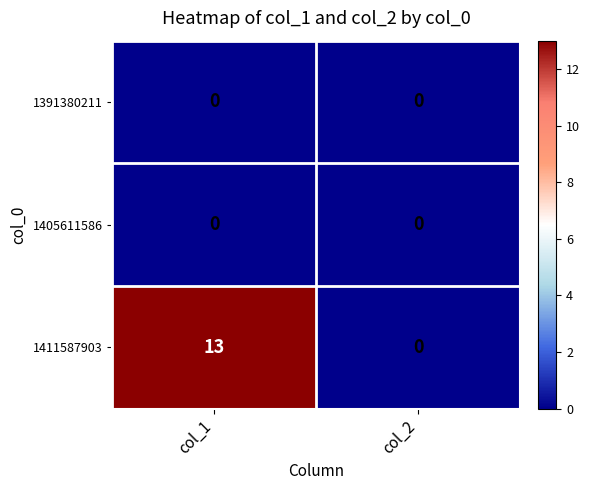

Which series has the widest spread of values?

1411587903